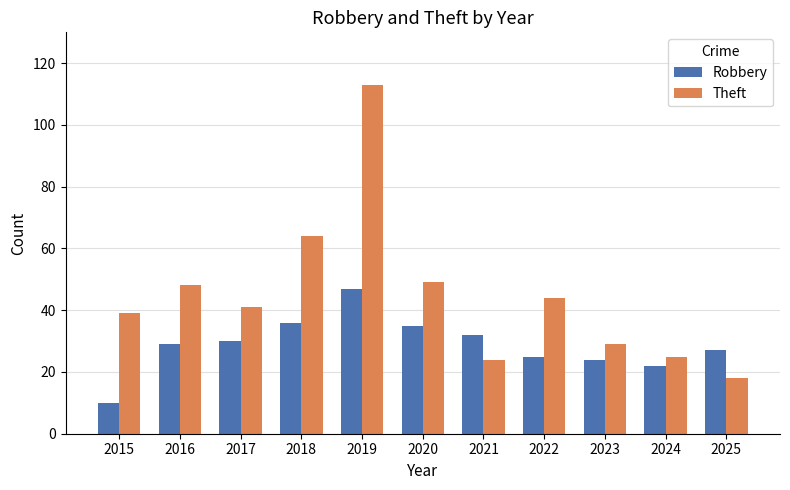

What is the approximate value of Theft at 2019?

113